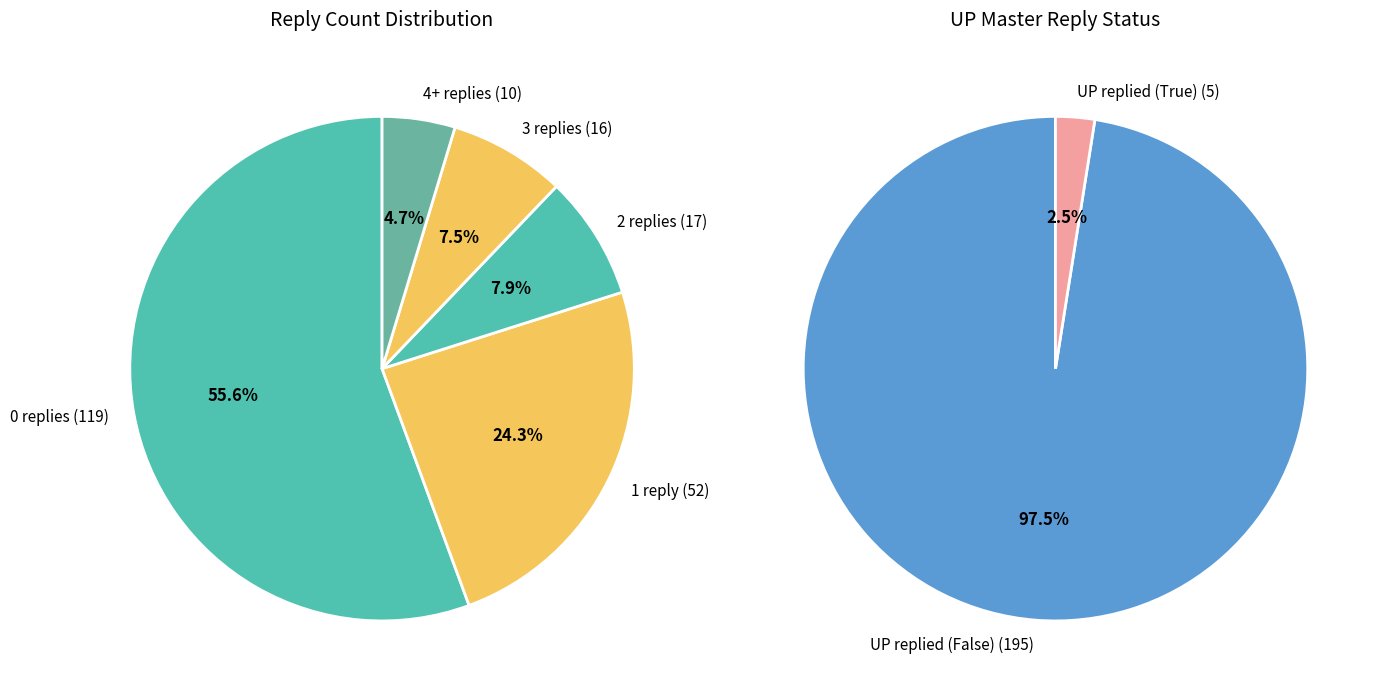

Does 2 account for over 50% of the chart?

No